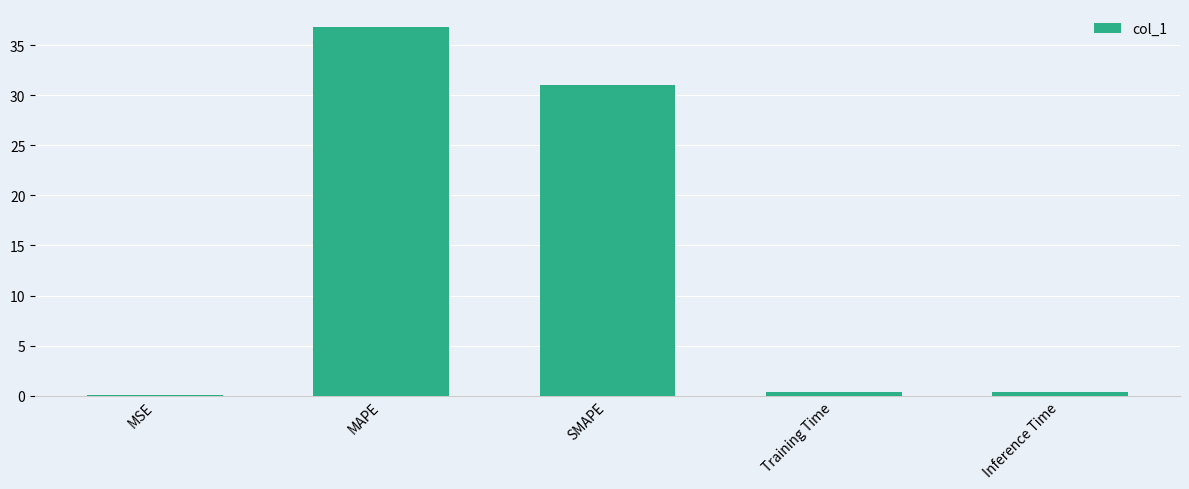

What is the change in value from MSE to Inference Time?

+0.4